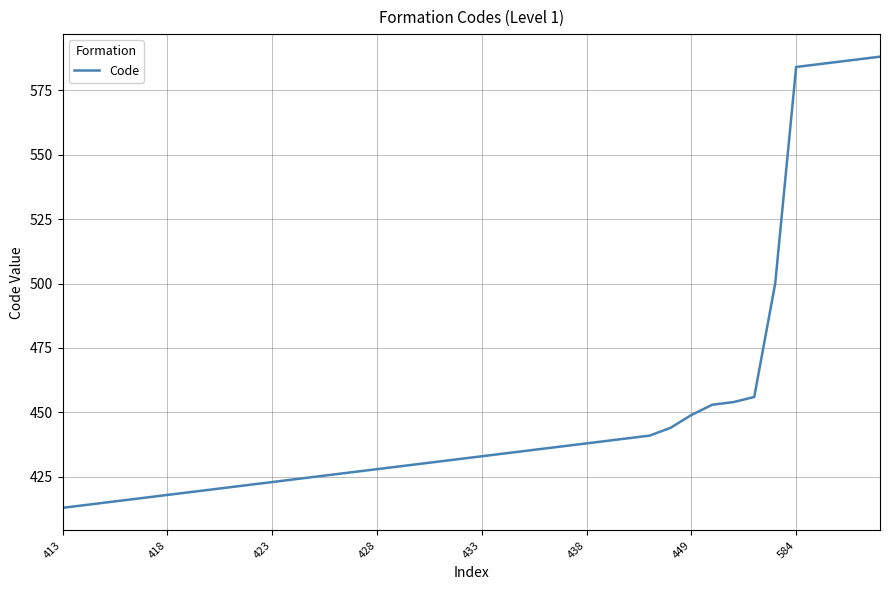

What is the smallest value displayed?

413